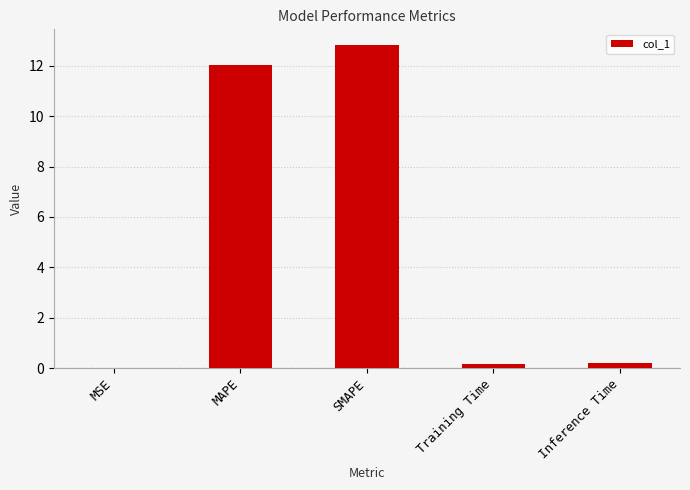

Which label corresponds to the largest value in the chart?

SMAPE